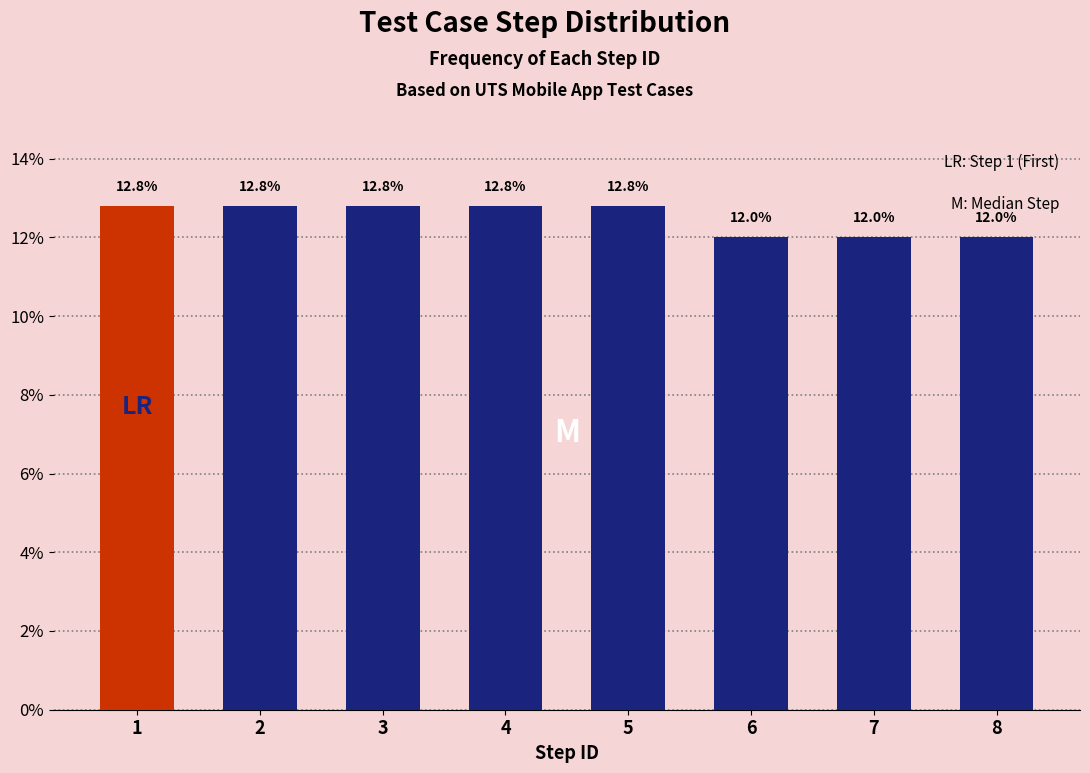

Reading left to right, transcribe all the data shown in this chart.

12.8	12.8	12.8	12.8	12.8	12.0	12.0	12.0